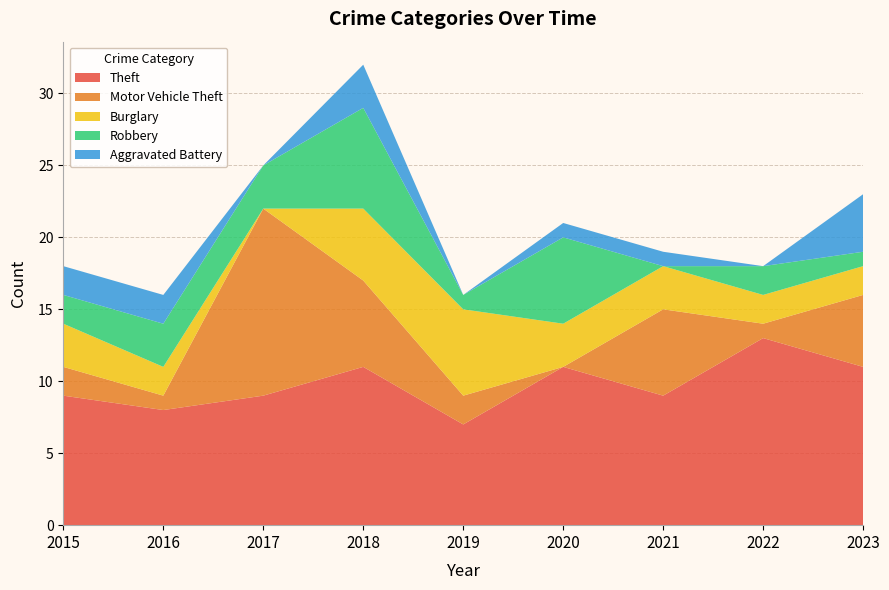

Reading left to right, list all the values displayed in this chart.

Theft: 2015=9	2016=8	2017=9	2018=11	2019=7	2020=11	2021=9	2022=13	2023=11
Motor Vehicle Theft: 2015=2	2016=1	2017=13	2018=6	2019=2	2020=0	2021=6	2022=1	2023=5
Burglary: 2015=3	2016=2	2017=0	2018=5	2019=6	2020=3	2021=3	2022=2	2023=2
Robbery: 2015=2	2016=3	2017=3	2018=7	2019=1	2020=6	2021=0	2022=2	2023=1
Aggravated Battery: 2015=2	2016=2	2017=0	2018=3	2019=0	2020=1	2021=1	2022=0	2023=4